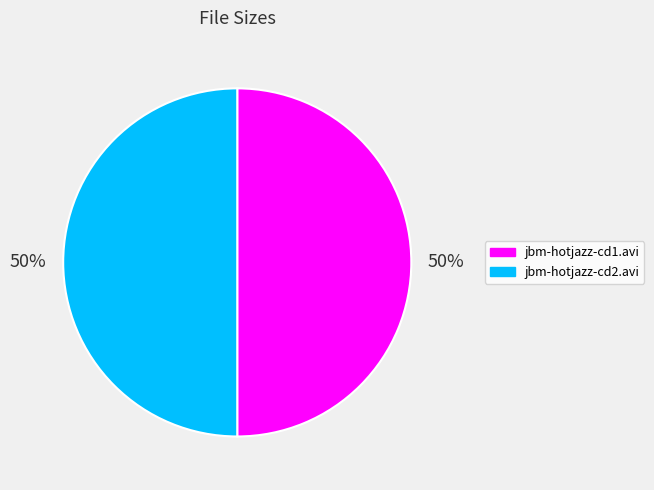

How many slices are in this pie chart?

2